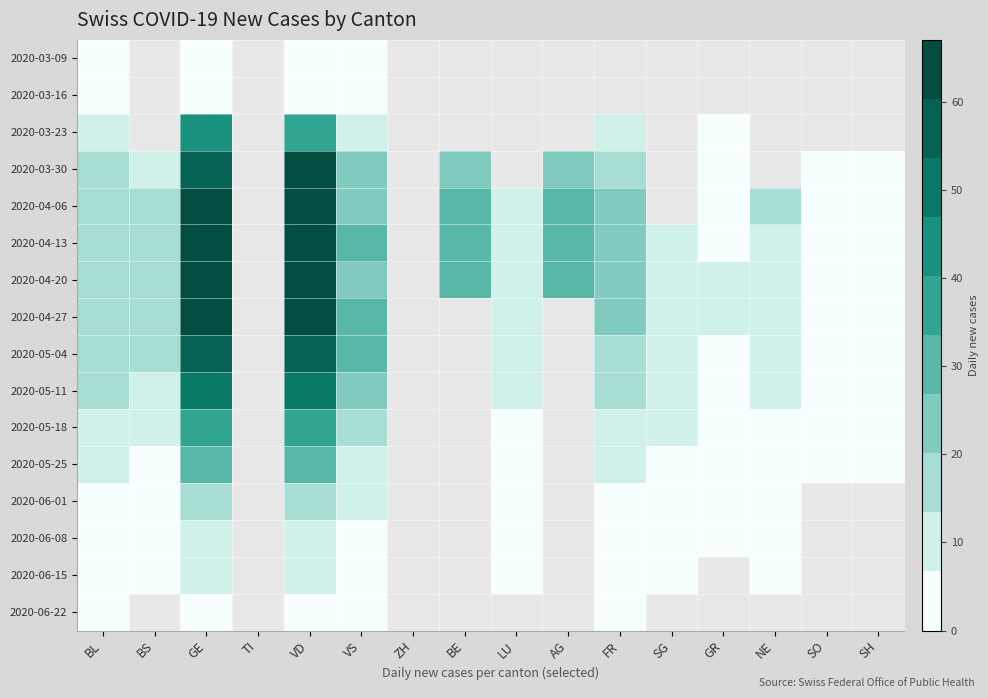

At how many categories does at least one series exceed 32?

2